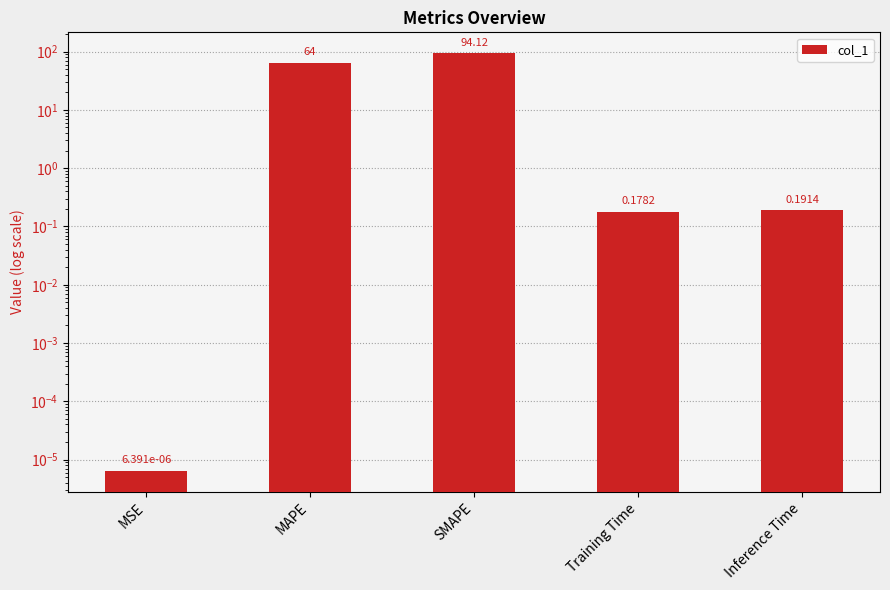

Which label corresponds to the smallest value in the chart?

MSE